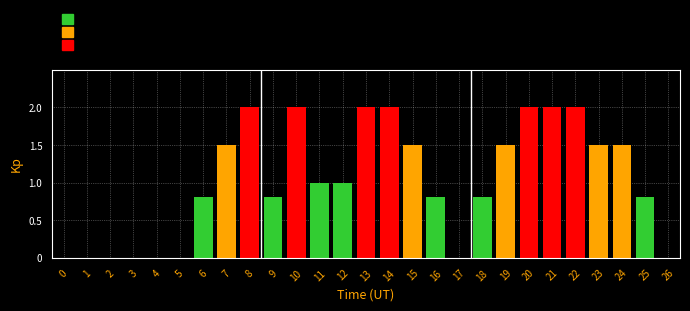

Reading left to right, what are all the values shown in this chart?

0=0.0	1=0.0	2=0.0	3=0.0	4=0.0	5=0.0	6=0.8	7=1.5	8=2.0	9=0.8	10=2.0	11=1.0	12=1.0	13=2.0	14=2.0	15=1.5	16=0.8	17=0.0	18=0.8	19=1.5	20=2.0	21=2.0	22=2.0	23=1.5	24=1.5	25=0.8	26=0.0